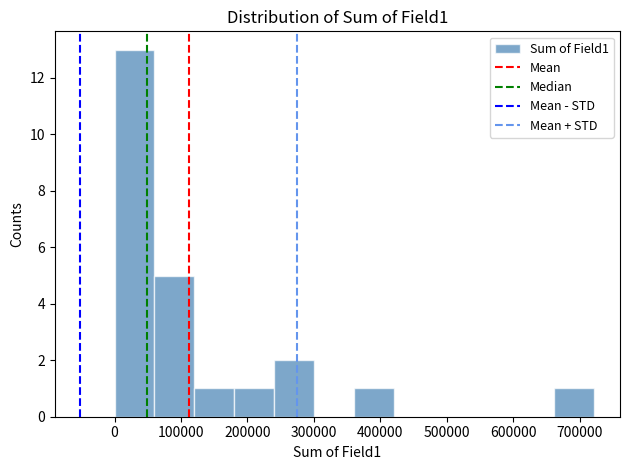

Reading left to right, transcribe this chart: for each bar, give the range it covers on the x-axis and its height. Neither the bar edges nor the heights are printed on the chart, so give them approximately, as read against the axes.

0 to 60000: 13
60000 to 120000: 5
120000 to 180000: 1
180000 to 240000: 1
240000 to 300000: 2
300000 to 360000: 0
360000 to 420000: 1
420000 to 480000: 0
480000 to 540000: 0
540000 to 600000: 0
600000 to 660000: 0
660000 to 720000: 1